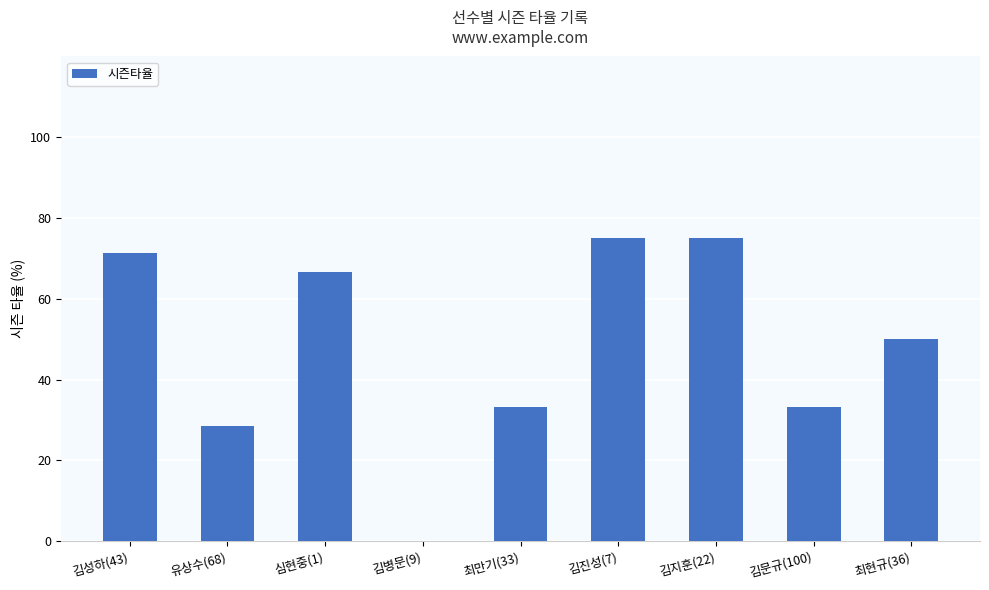

Count the number of categories in the chart.

9